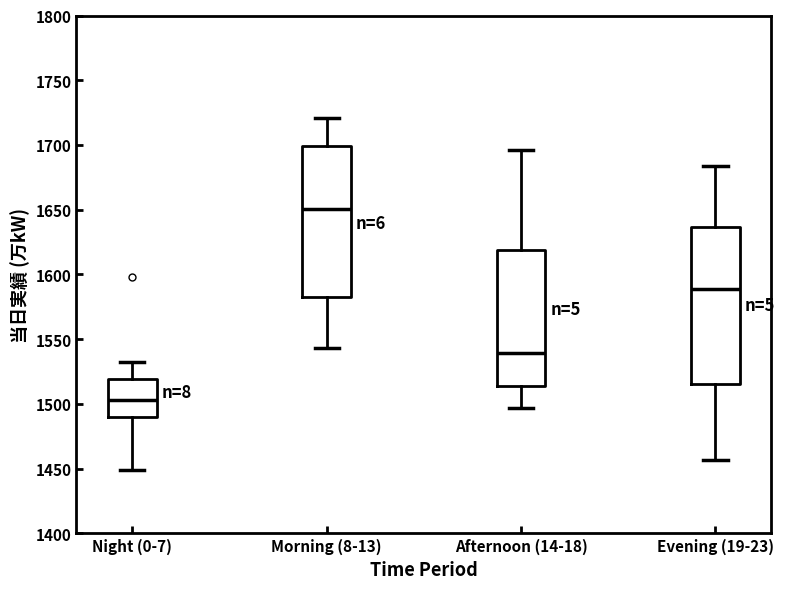

Which box has the lowest median line?

Night (0-7)